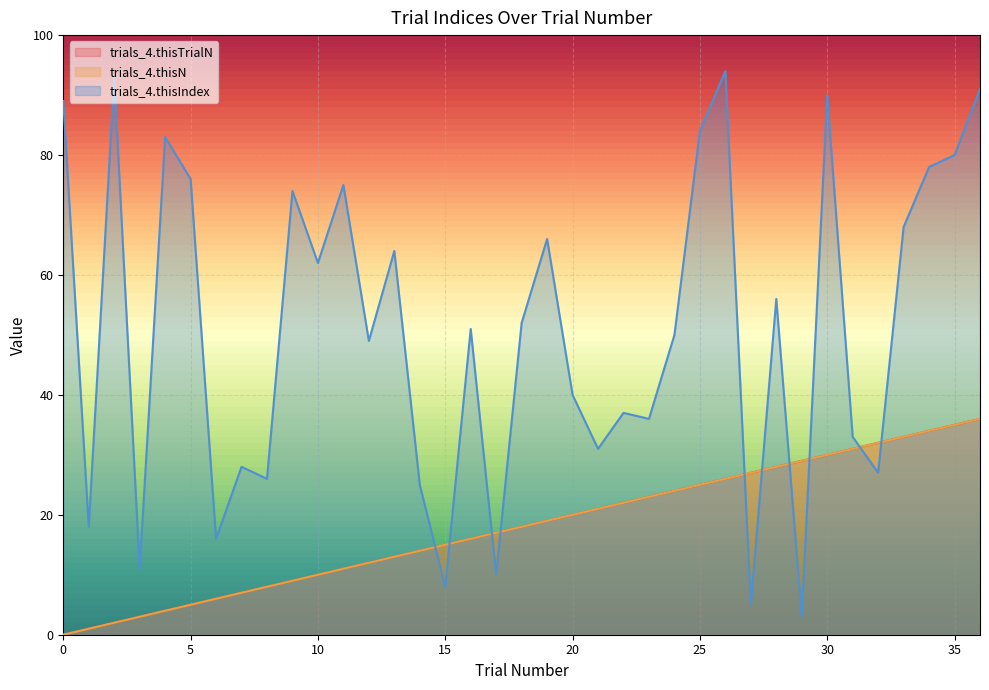

Is it true that trials_4.thisIndex equals 90 at 30?

True